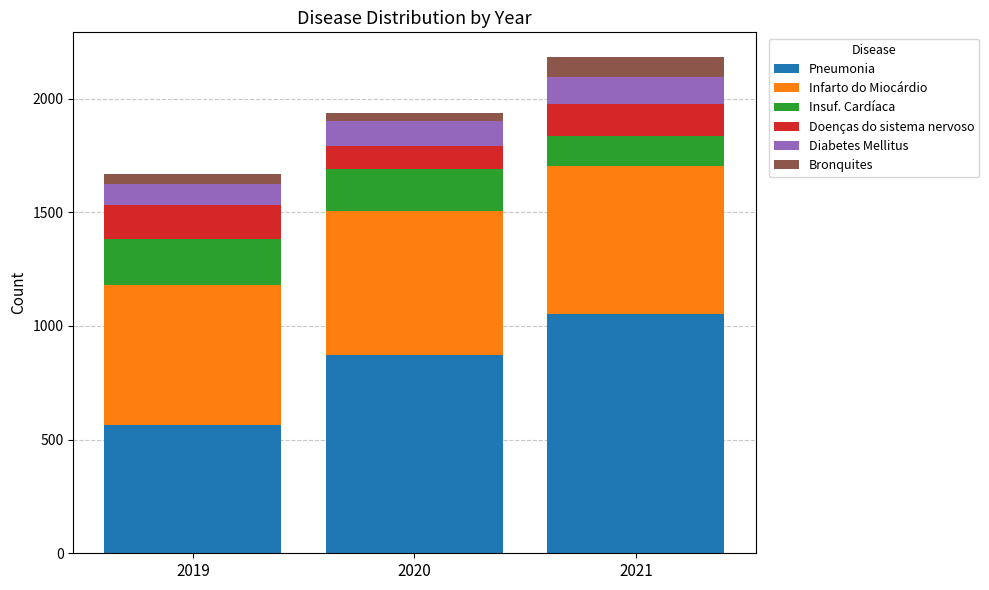

What is the total value across all series at 2021?

2182